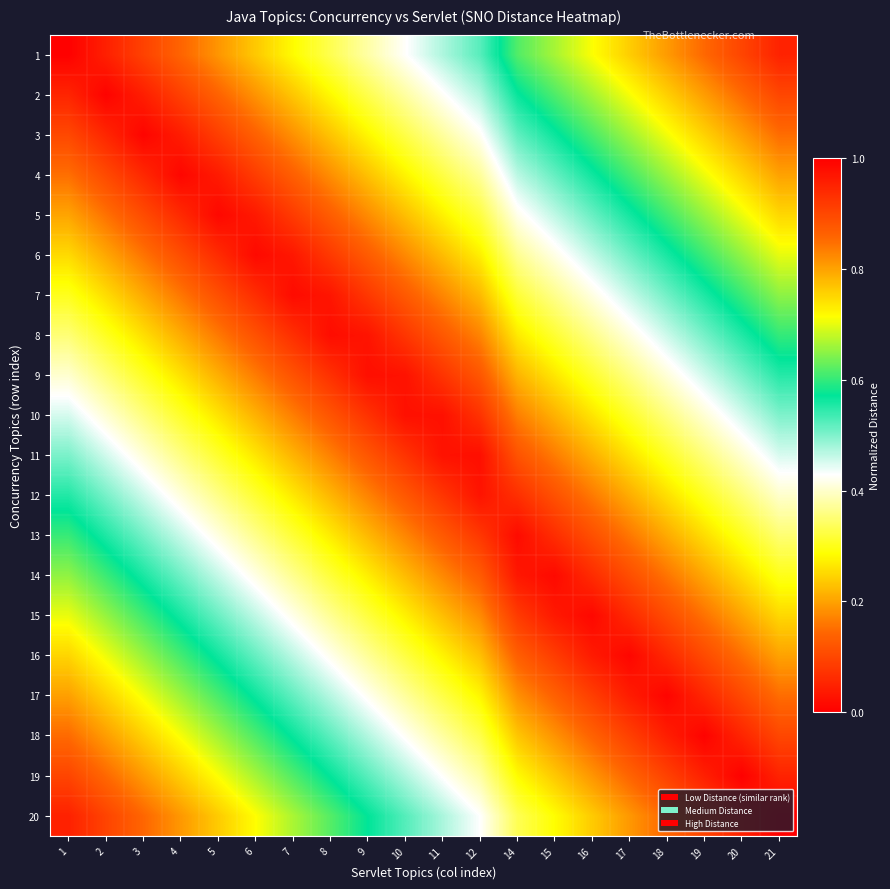

At which category is the sum across all series the highest?

1